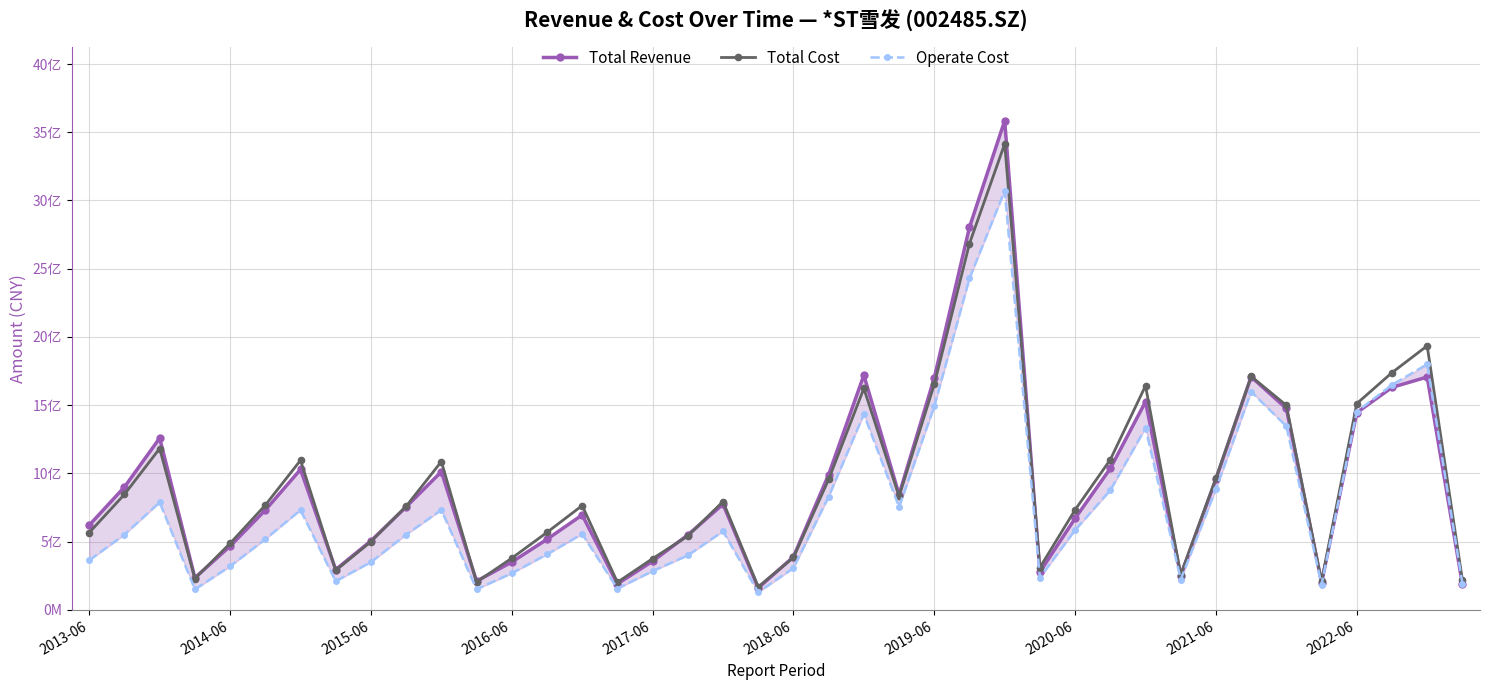

In Total Revenue, how many points are higher than both neighbors (excluding endpoints)?

10